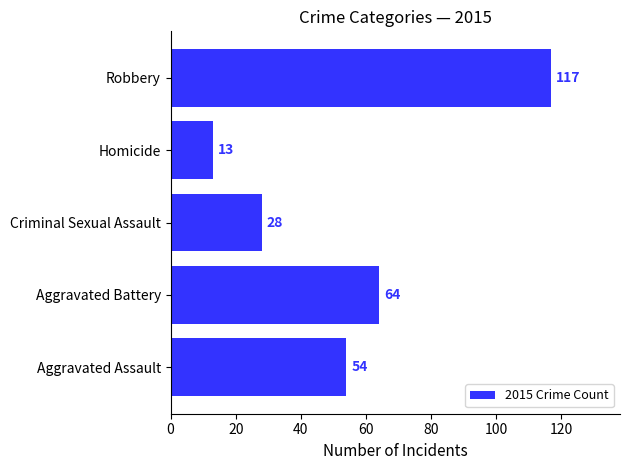

What is the smallest value displayed?

13